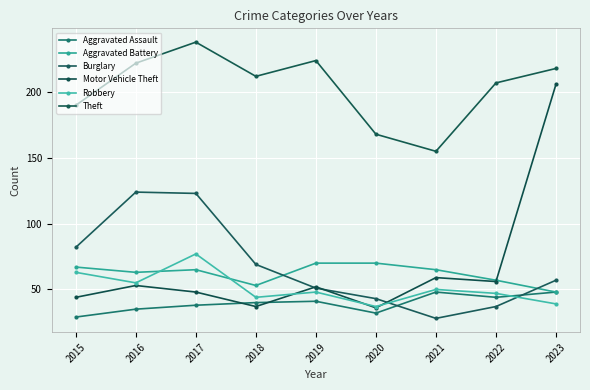

What is the minimum value for Aggravated Battery?

48